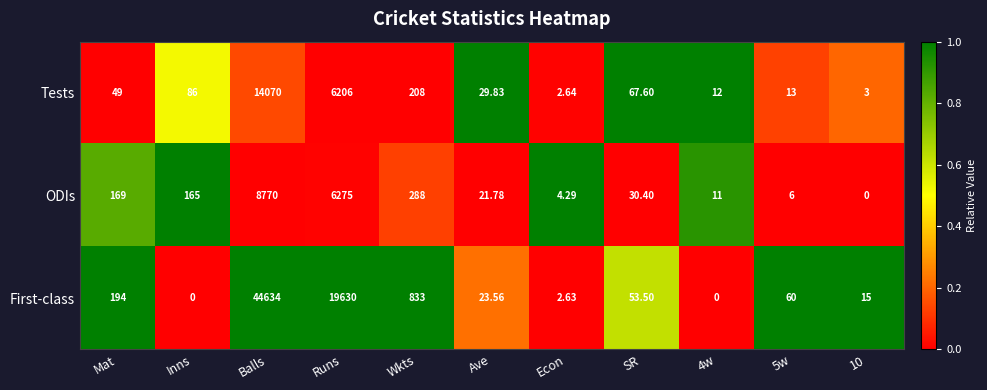

Rank the series at Econ from highest to lowest value.

ODIs, Tests, First-class